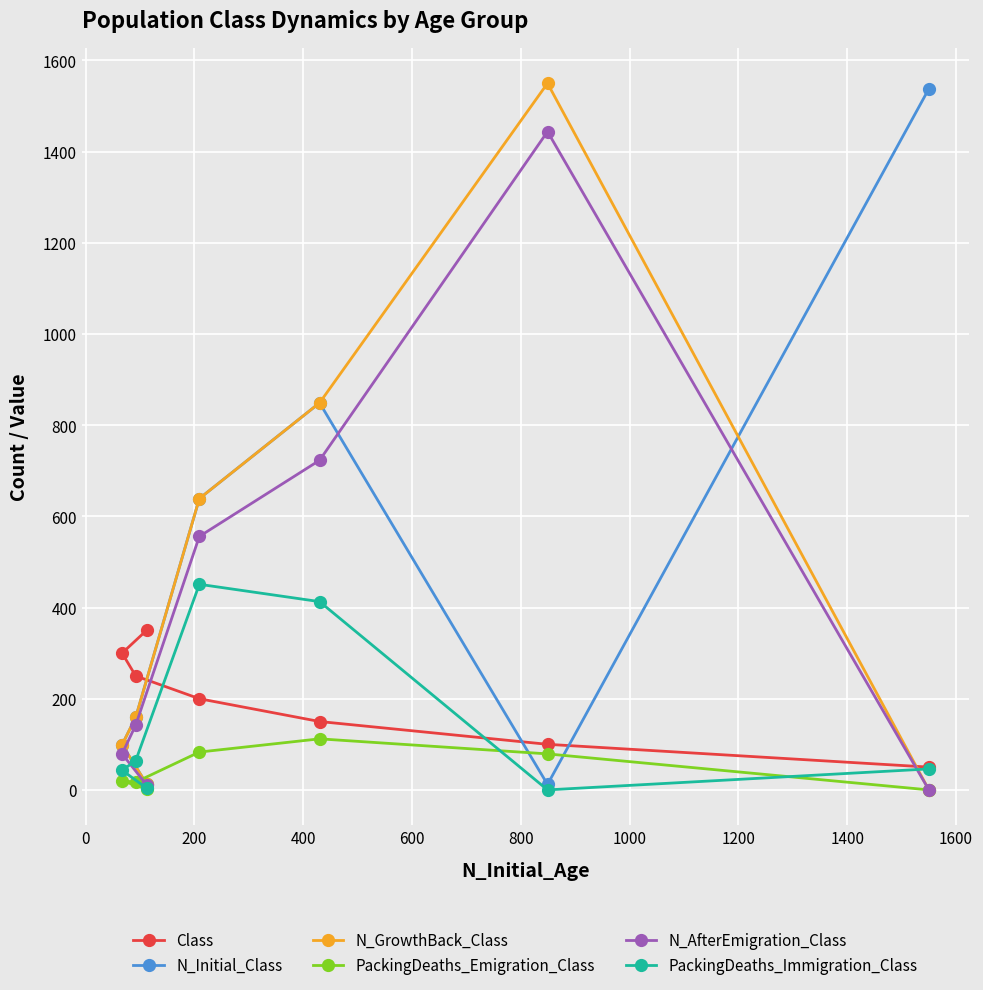

What is the maximum value for PackingDeaths_Emigration_Class?

112